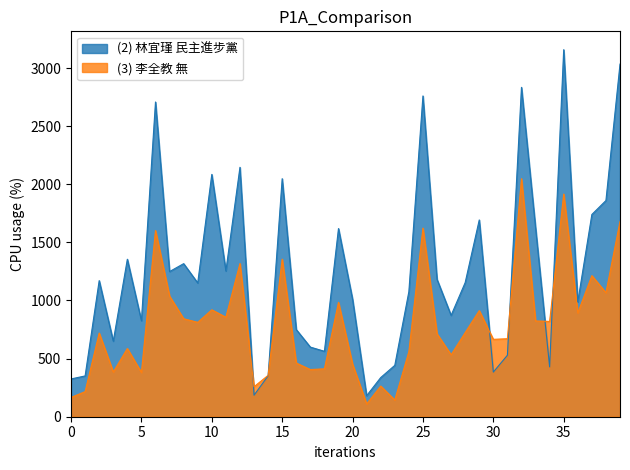

List the series in order of their overall mean, highest first.

(2) 林宜瑾 民主進步黨, (3) 李全教 無